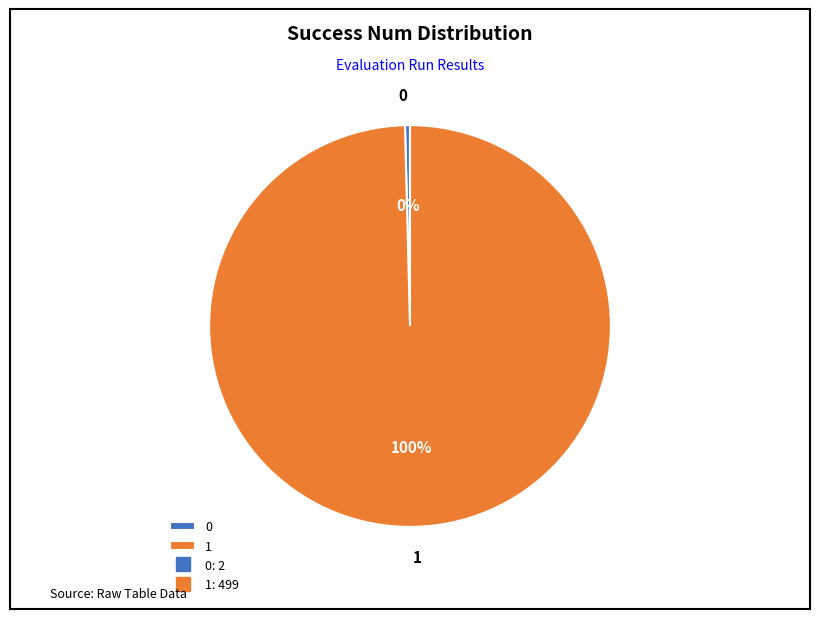

True or false: 0 accounts for 0% of the total.

True